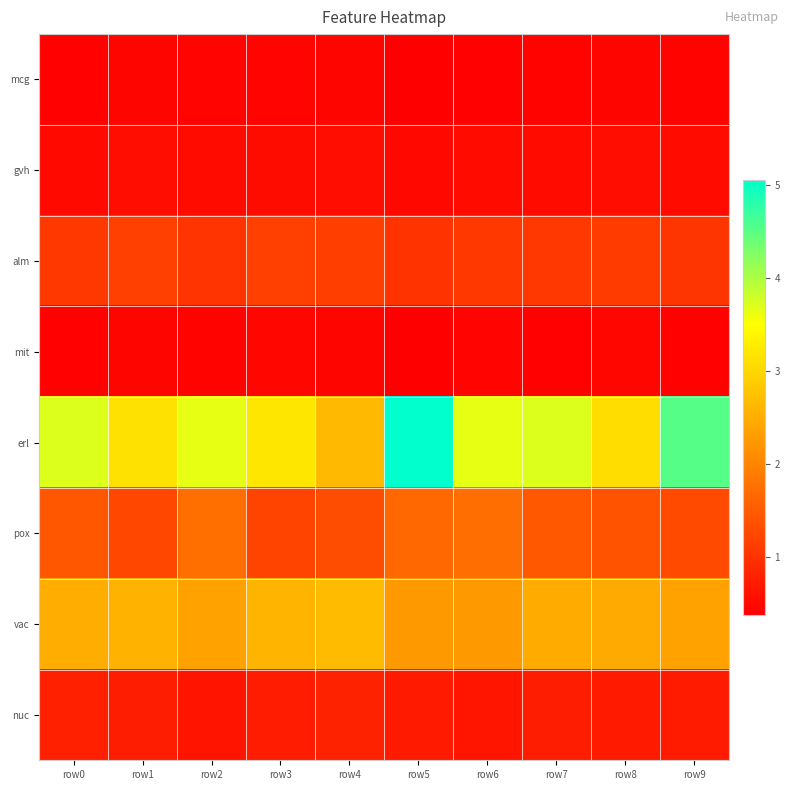

What is the difference between the highest and lowest values at row3?

2.8